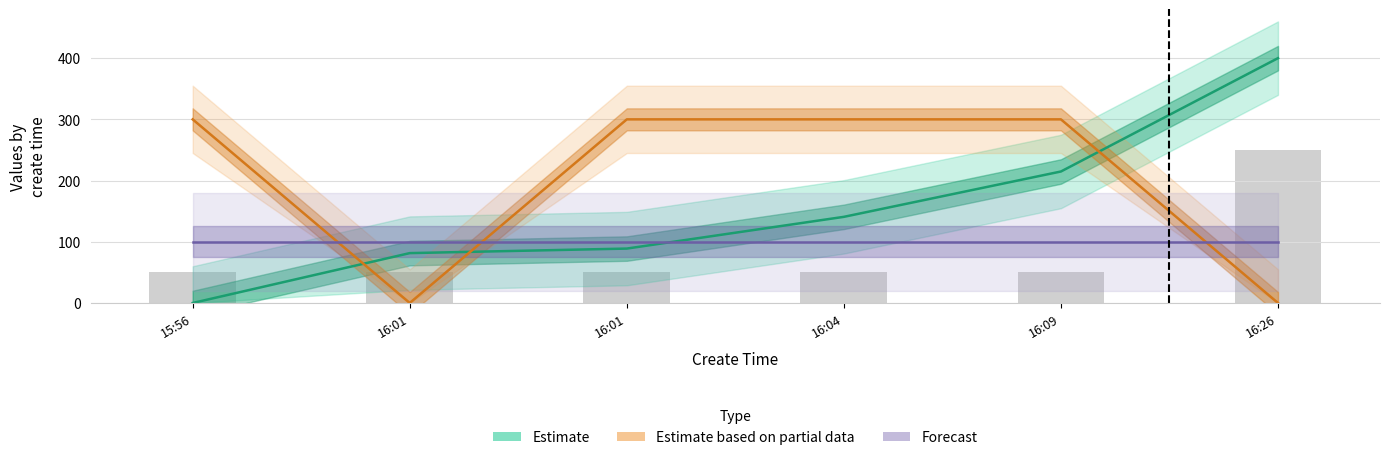

What are all the series names shown in the legend?

Estimate, Estimate based on partial data, Forecast